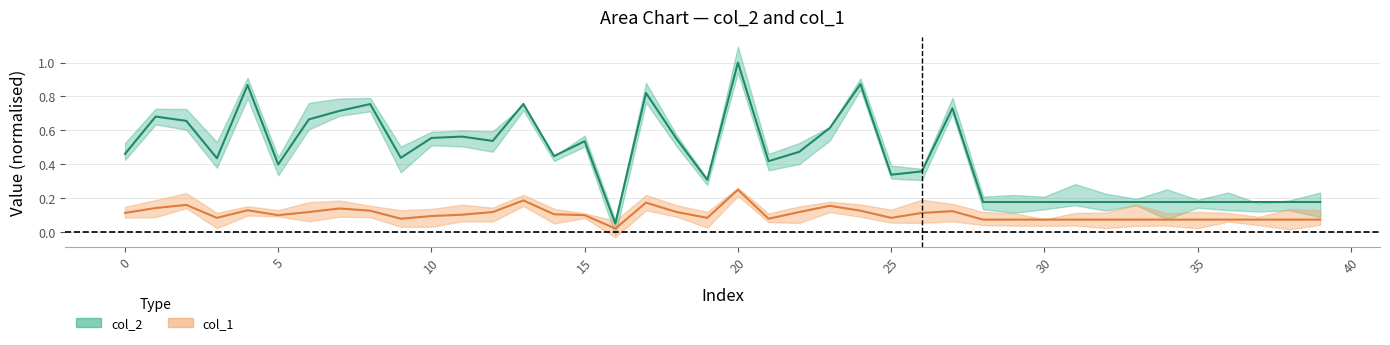

Reading left to right, extract all data points from this chart.

col_2: 0=0.5	1=0.7	2=0.7	3=0.4	4=0.9	5=0.4	6=0.7	7=0.7	8=0.8	9=0.4	10=0.6	11=0.6	12=0.5	13=0.8	14=0.4	15=0.5	16=0.1	17=0.8	18=0.5	19=0.3	20=1.0	21=0.4	22=0.5	23=0.6	24=0.9	25=0.3	26=0.4	27=0.7	28=0.2	29=0.2	30=0.2	31=0.2	32=0.2	33=0.2	34=0.2	35=0.2	36=0.2	37=0.2	38=0.2	39=0.2
col_1: 0=0.1	1=0.1	2=0.2	3=0.1	4=0.1	5=0.1	6=0.1	7=0.1	8=0.1	9=0.1	10=0.1	11=0.1	12=0.1	13=0.2	14=0.1	15=0.1	16=0.0	17=0.2	18=0.1	19=0.1	20=0.2	21=0.1	22=0.1	23=0.2	24=0.1	25=0.1	26=0.1	27=0.1	28=0.1	29=0.1	30=0.1	31=0.1	32=0.1	33=0.1	34=0.1	35=0.1	36=0.1	37=0.1	38=0.1	39=0.1